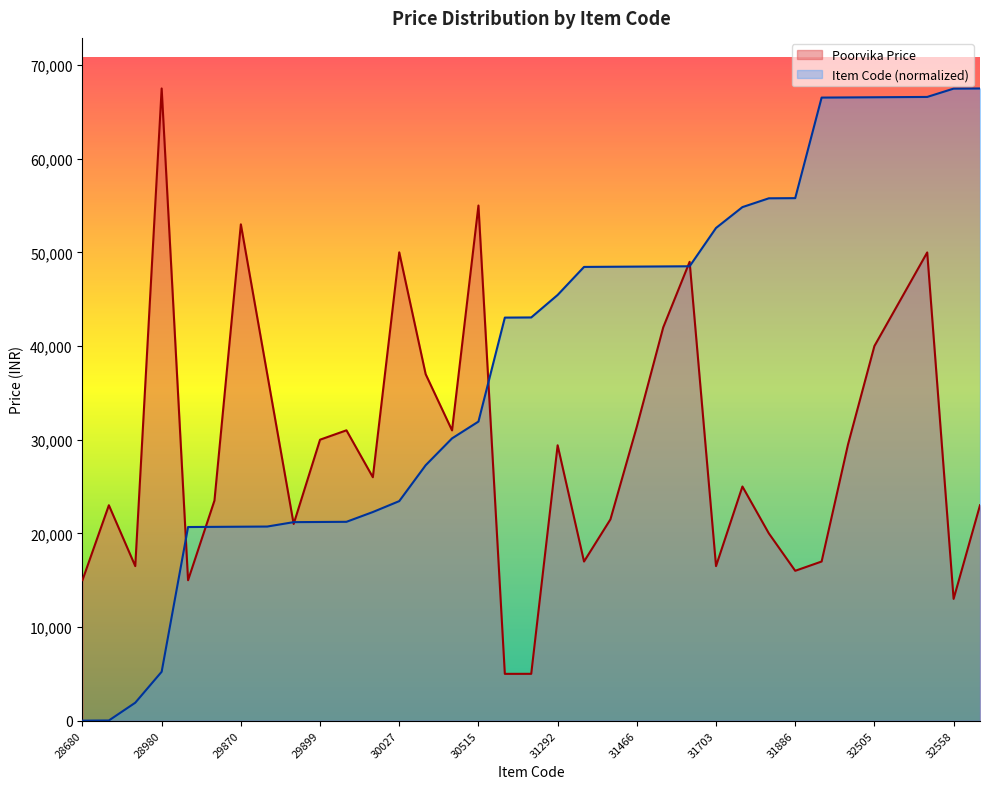

At which category does Poorvika Price reach its first local valley?

28790